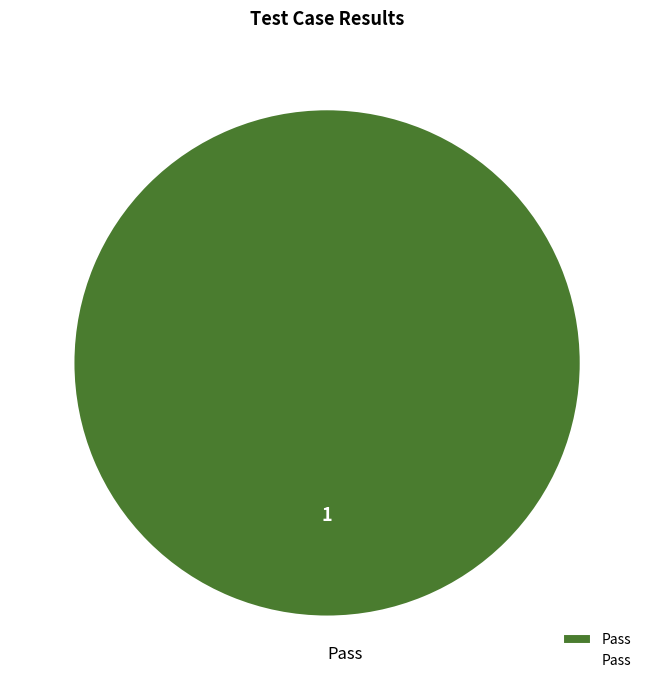

Rank the categories by value from highest to lowest.

Pass